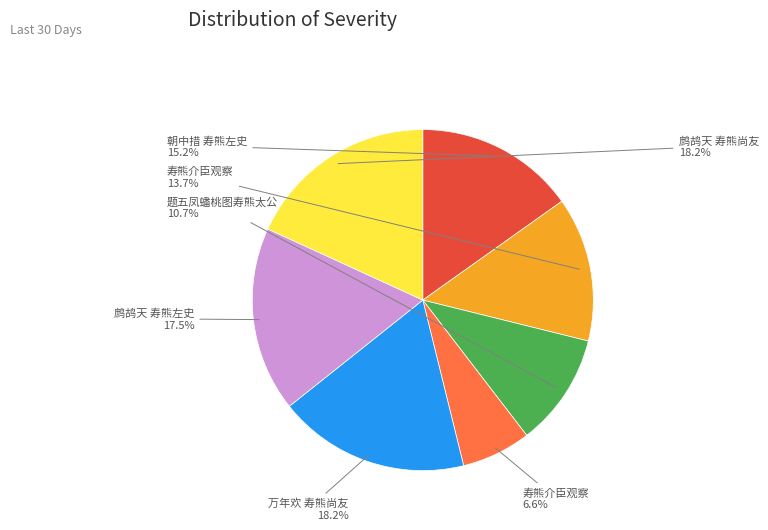

Is there a majority slice in this chart?

No